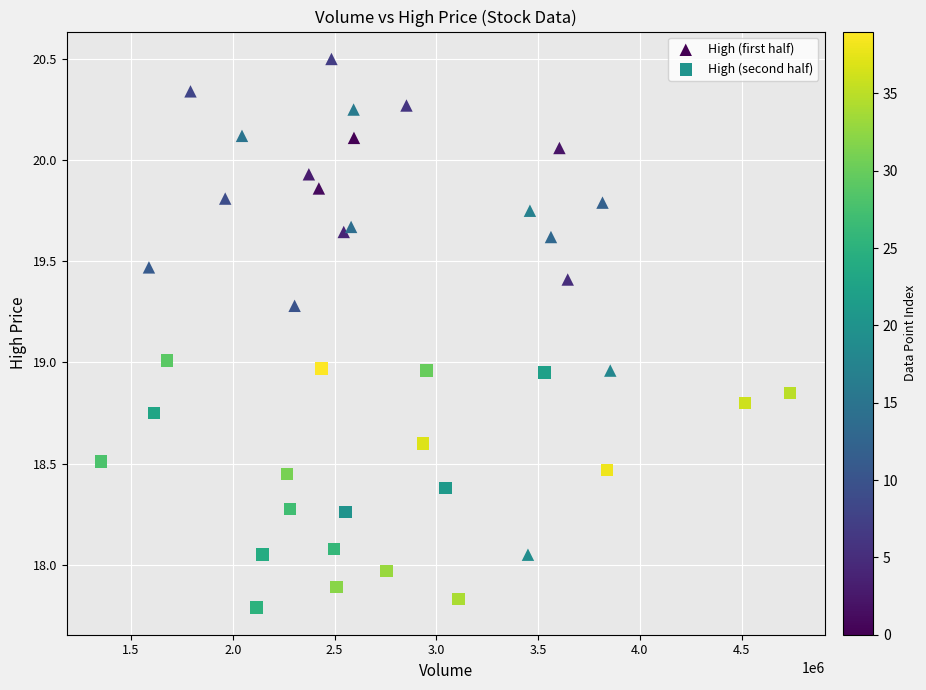

What are all the series names shown in the legend?

High (first half), High (second half)